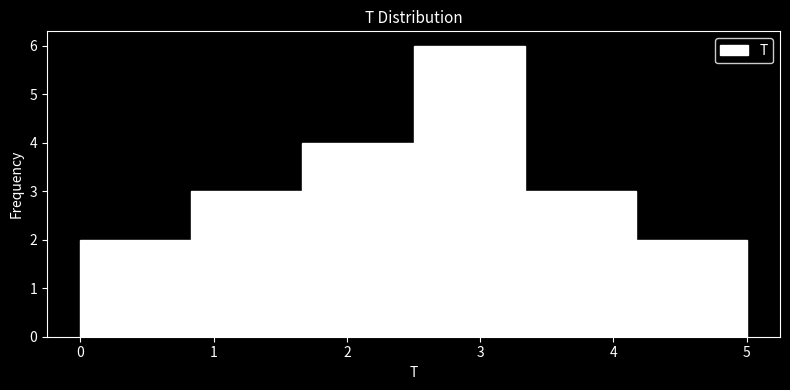

Reading left to right, transcribe this chart: for each bar, give the range it covers on the x-axis and its height. Neither the bar edges nor the heights are printed on the chart, so give them approximately, as read against the axes.

0.0 to 0.8: 2
0.8 to 1.7: 3
1.7 to 2.5: 4
2.5 to 3.3: 6
3.3 to 4.2: 3
4.2 to 5.0: 2